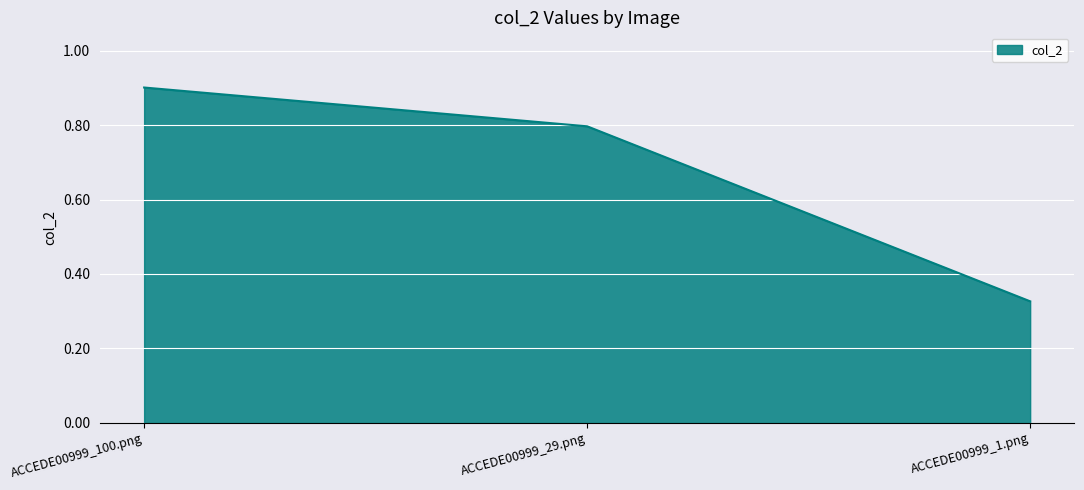

Rank the categories by value from highest to lowest.

ACCEDE00999_100.png, ACCEDE00999_29.png, ACCEDE00999_1.png